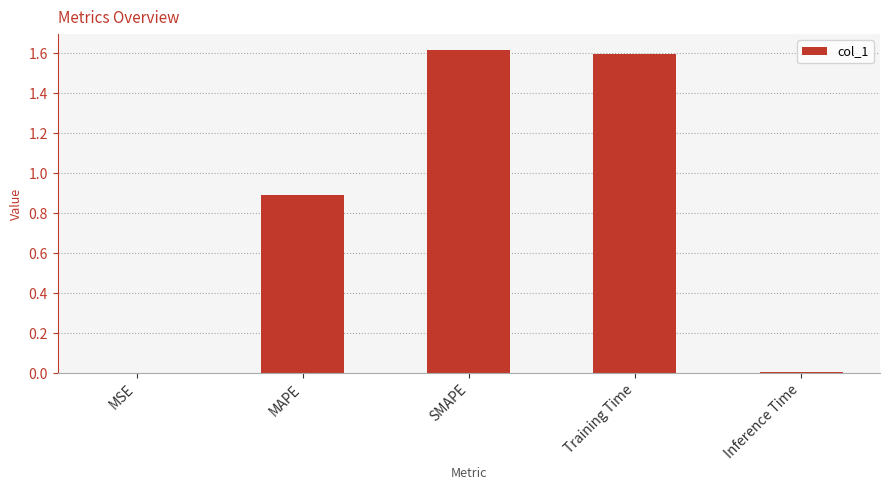

Are the bars grouped side by side (vs. stacked)?

No